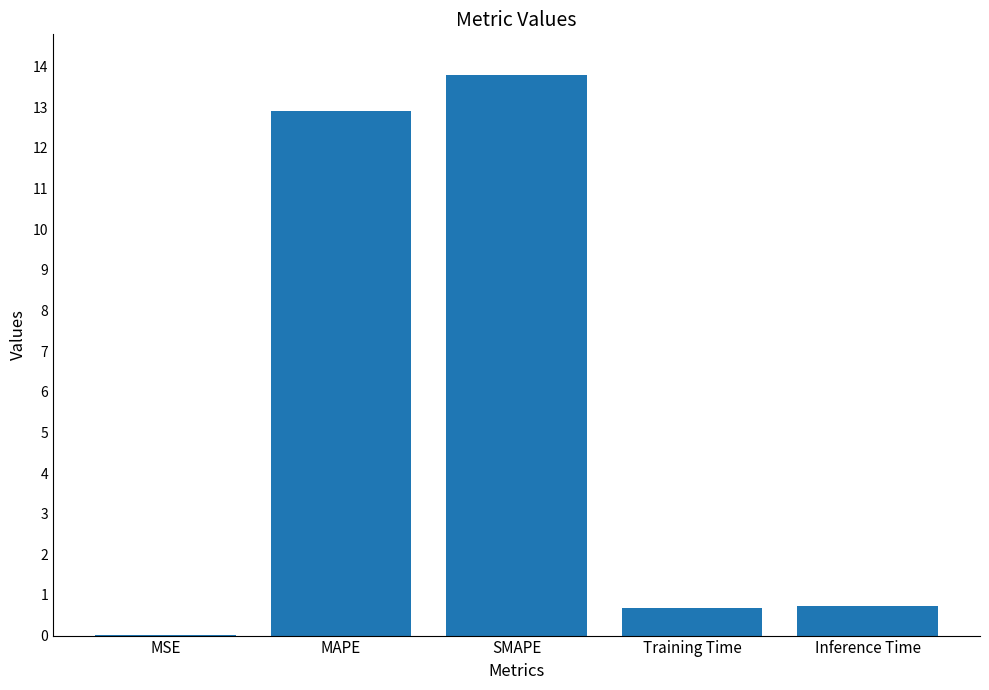

What is the sum of all values?

28.1